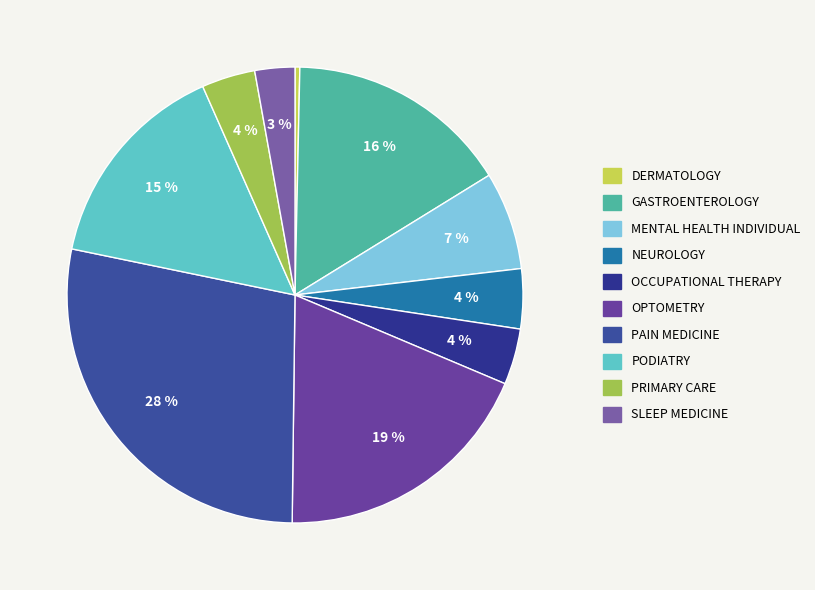

What is the total percentage of OPTOMETRY and MENTAL HEALTH INDIVIDUAL?

25.8%